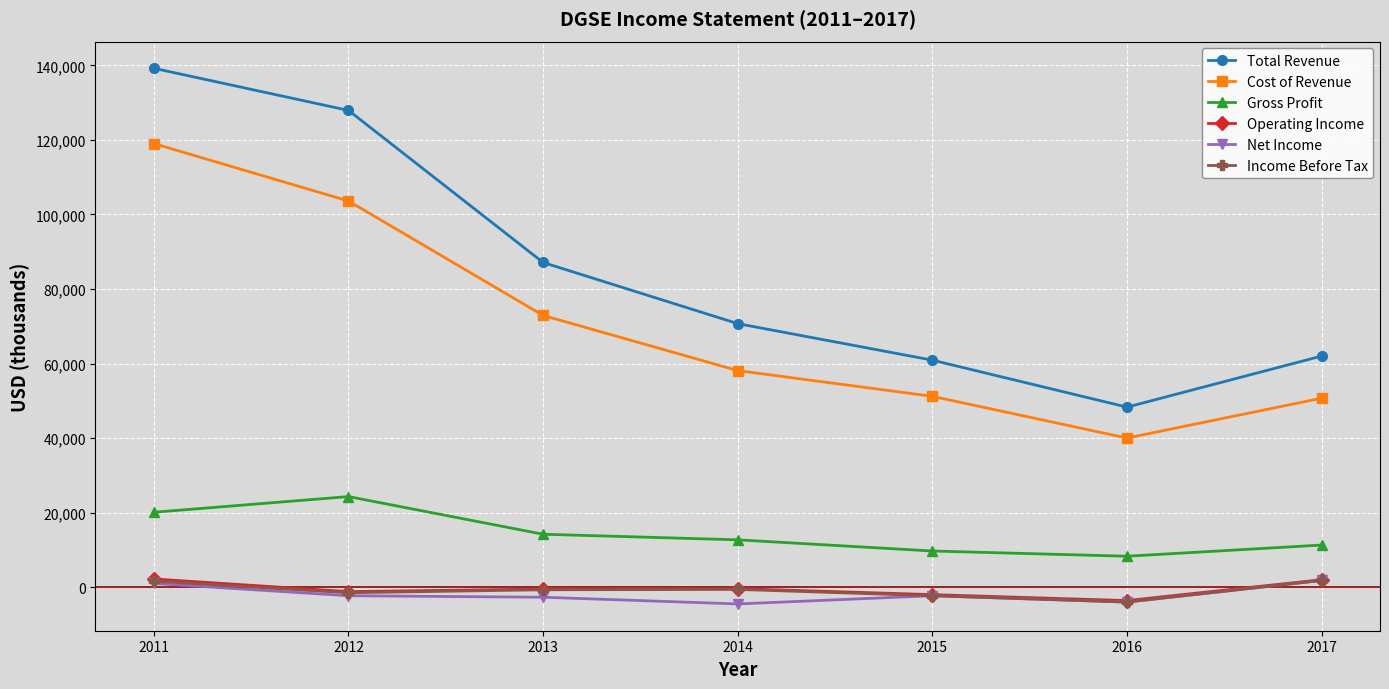

True or false: Net Income and Total Revenue intersect in this chart.

False